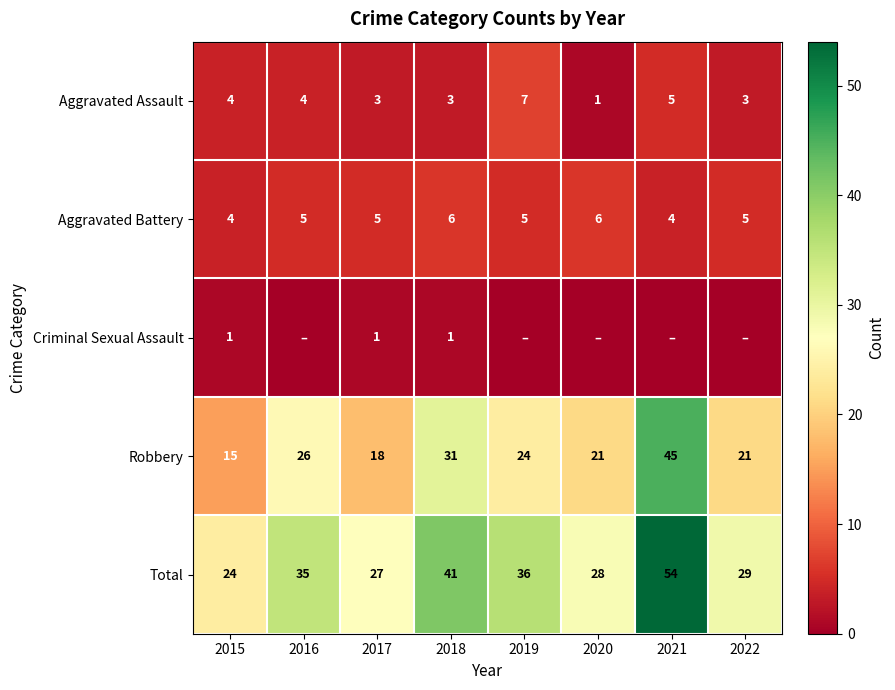

True or false: Aggravated Assault has a value of 11 at 2019.

False